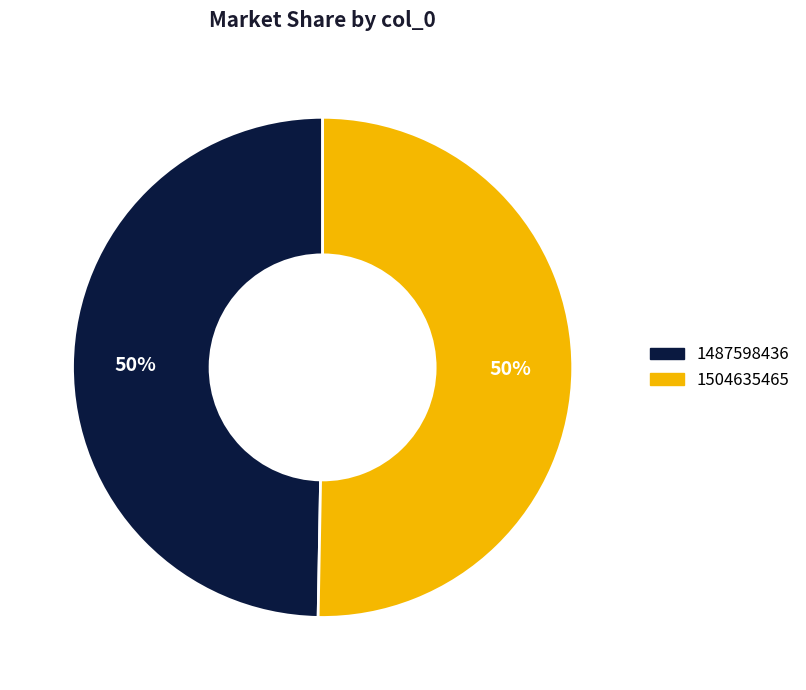

Count the number of slices in the pie.

2